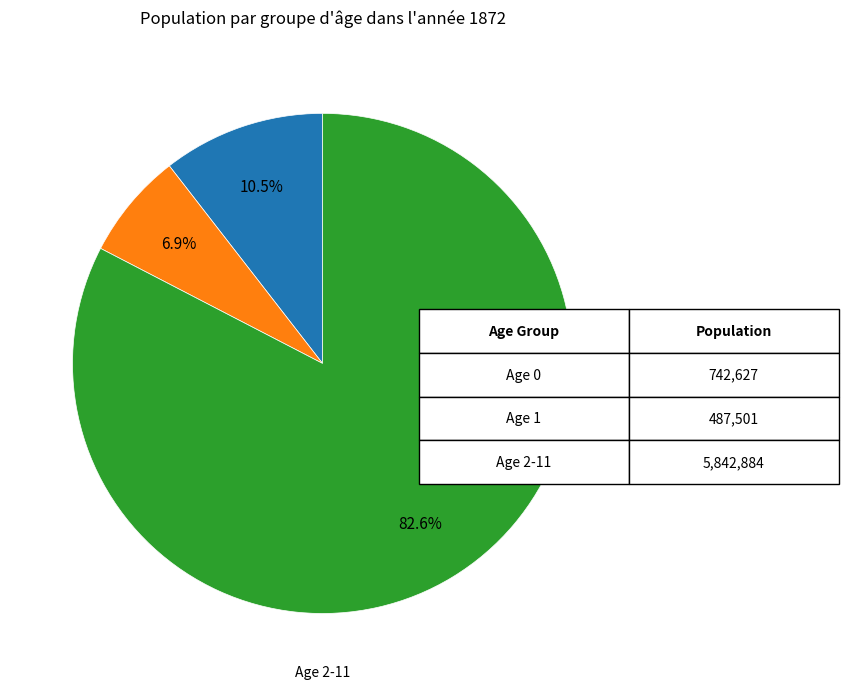

Is there a majority slice in this chart?

Yes